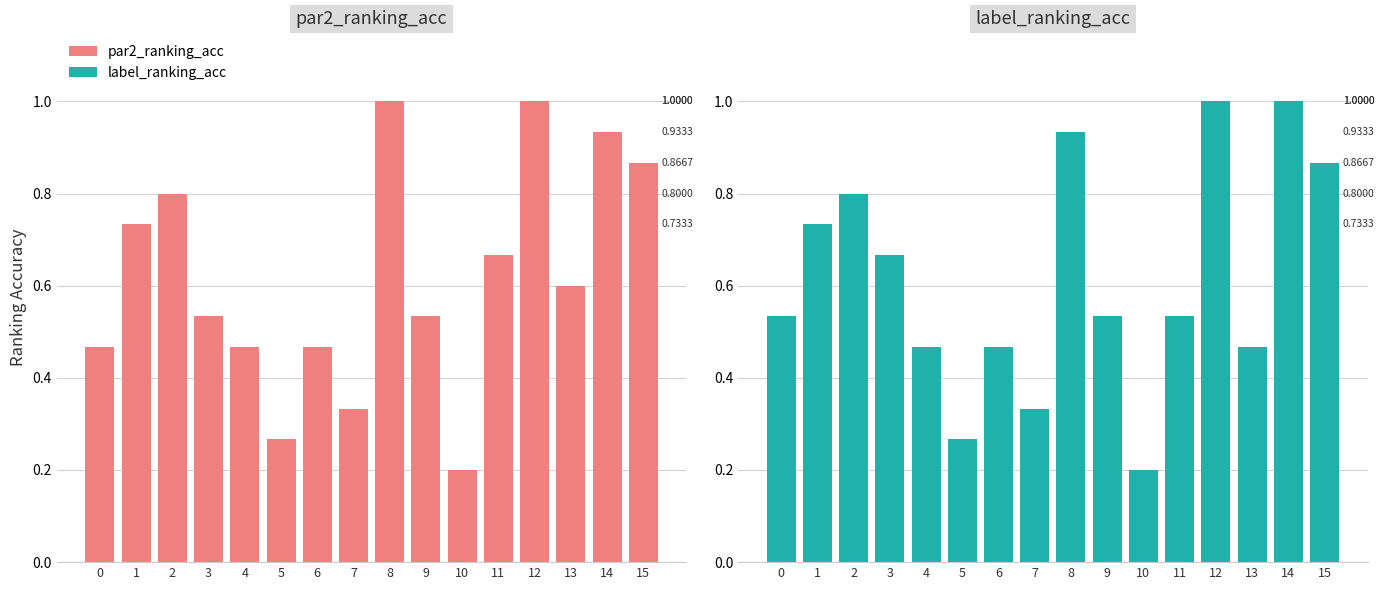

What is the smallest value displayed?

0.2